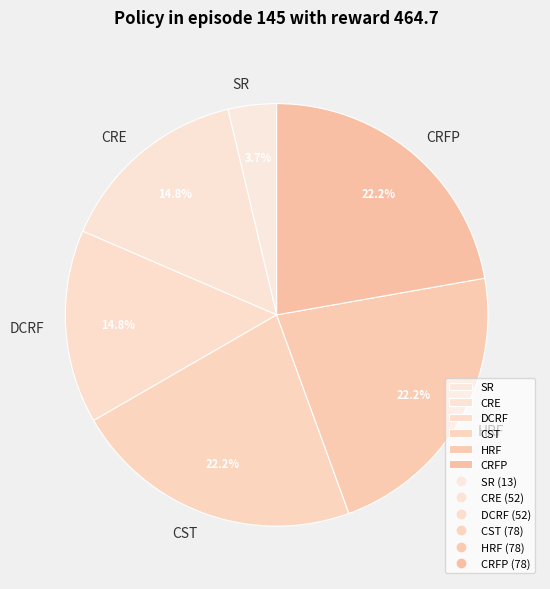

Does DCRF account for over 50% of the chart?

No